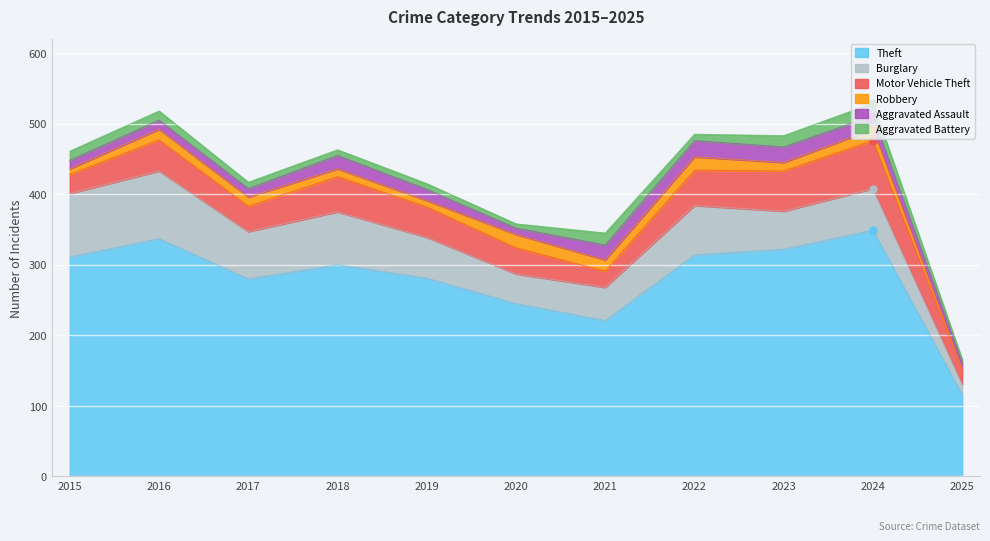

What is the spread (max minus min) of values at 2021?

205